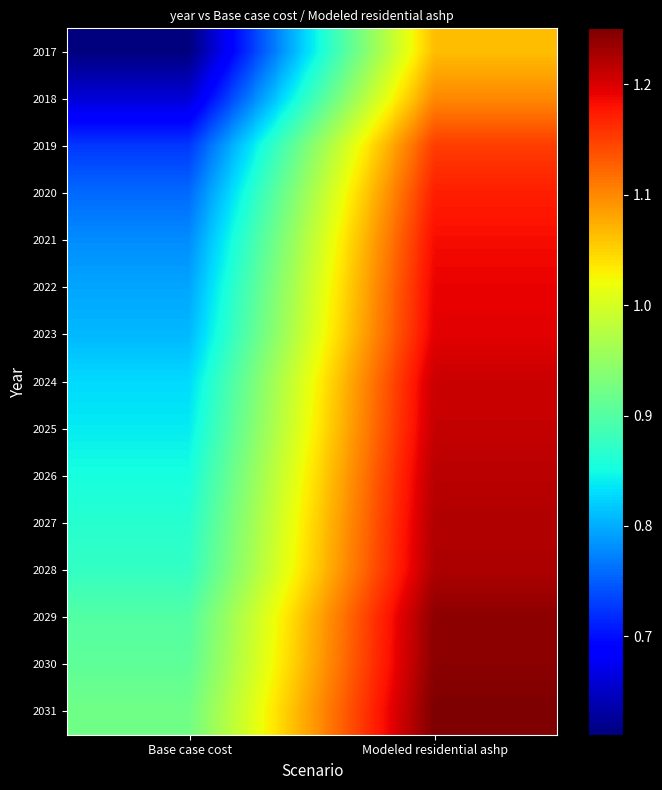

Which series has the widest spread of values?

2017